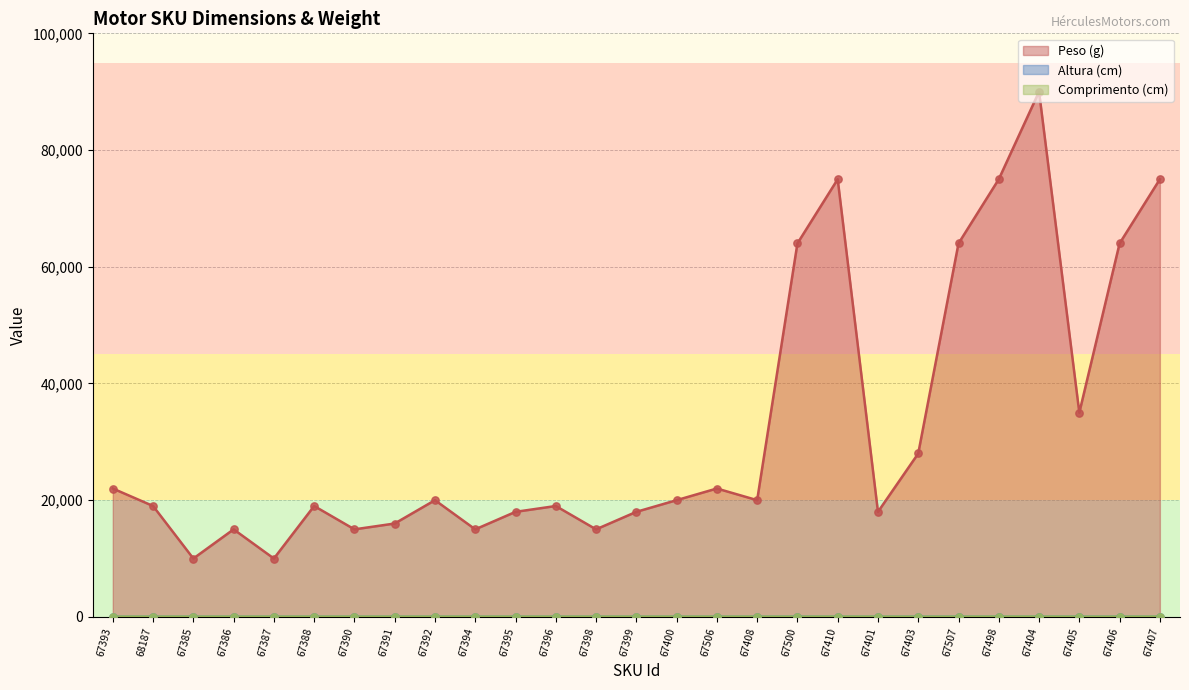

Which series reaches the maximum Y coordinate?

Peso (g)